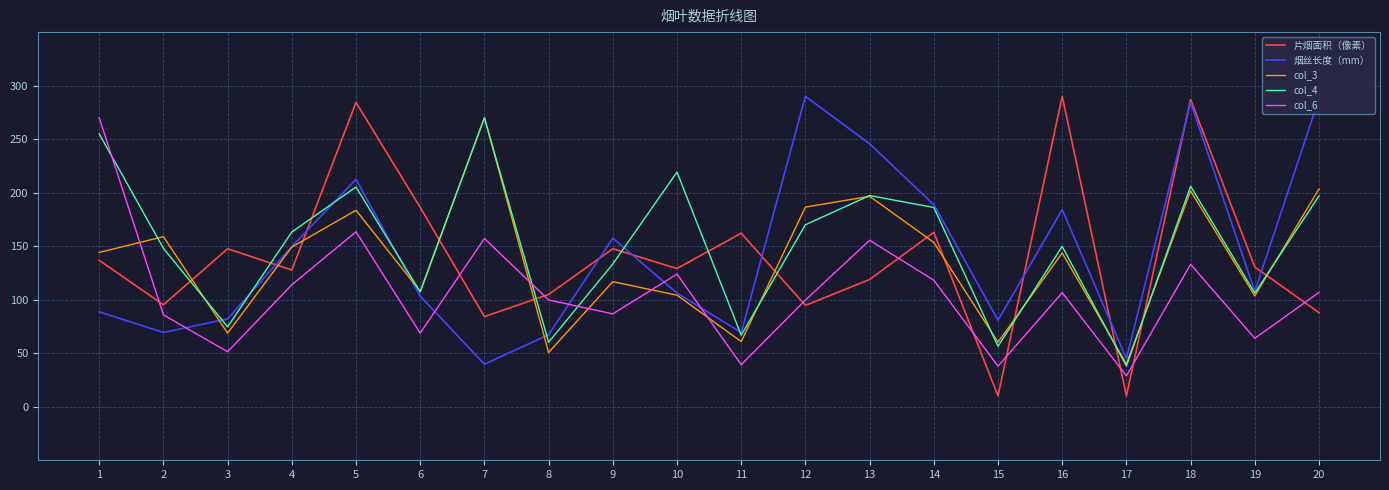

What is the difference between the 烟丝长度（mm） values at 13 and 3?

163.6